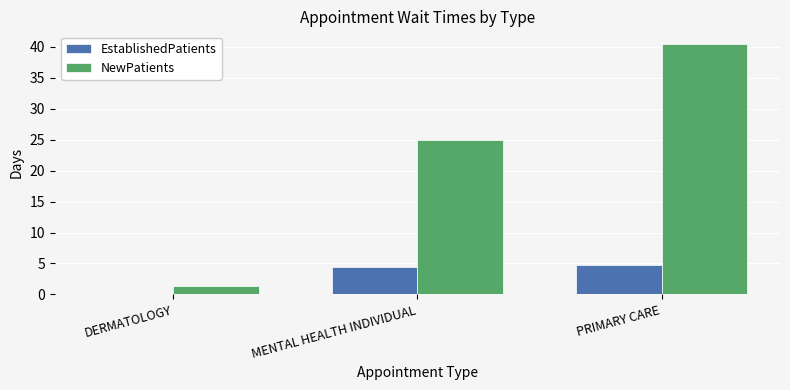

How many distinct data groups are displayed?

2